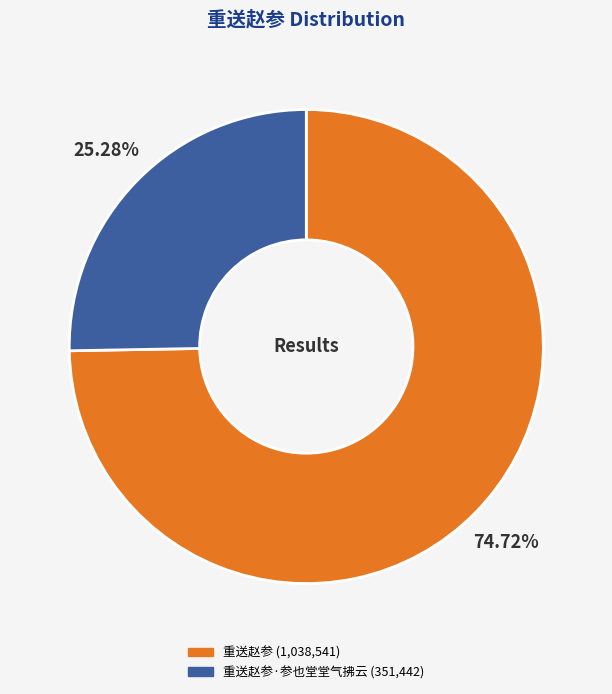

Does any single category account for the majority?

Yes